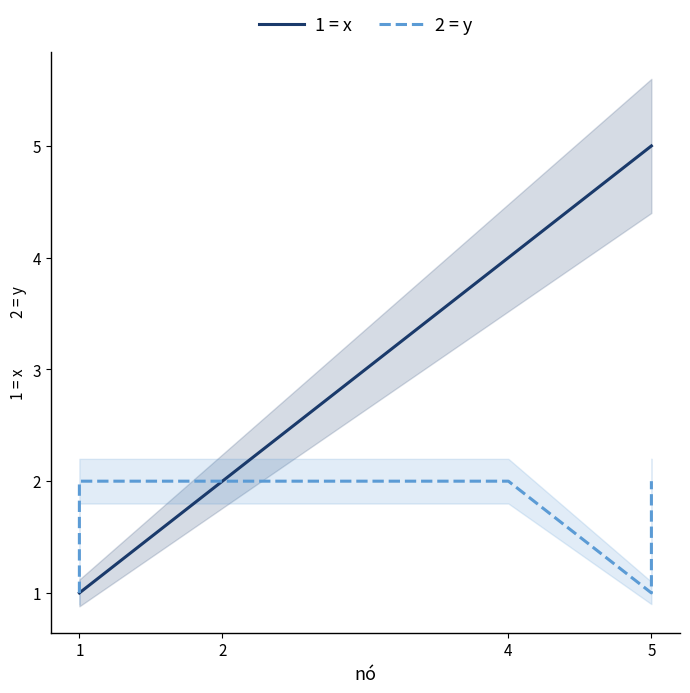

In 2 = y, how many points are lower than both neighbors (excluding endpoints)?

1